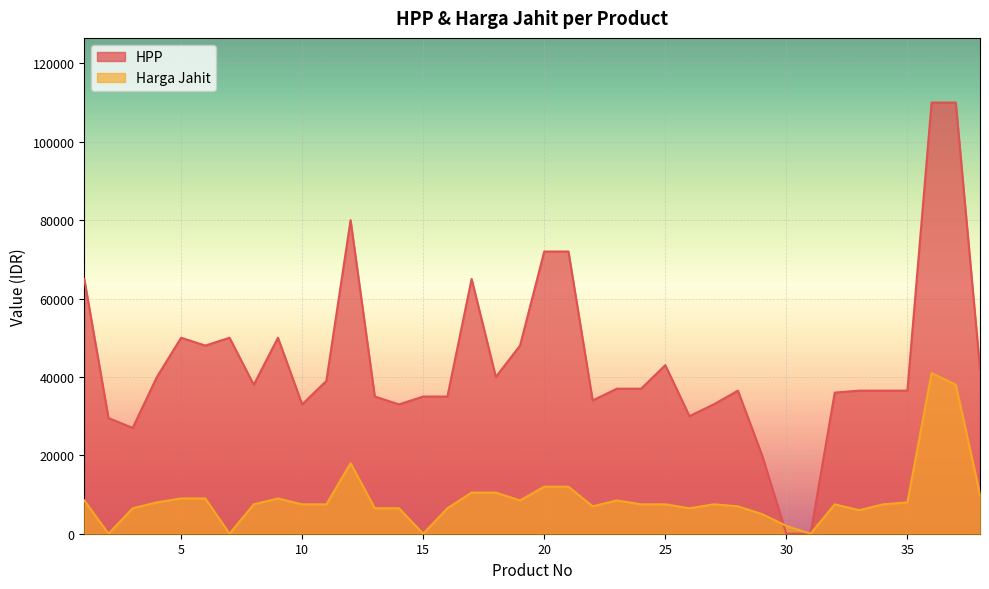

The Harga Jahit series shows 5000 at 29. True or false?

True